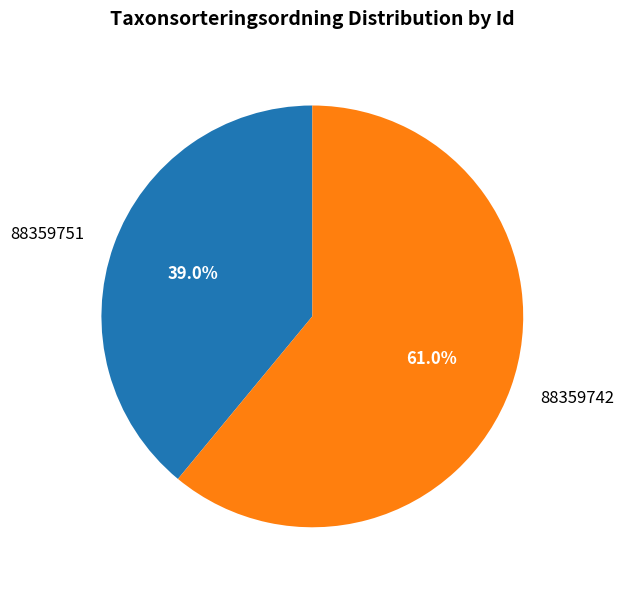

To the nearest percent, what is the difference between the largest and smallest slice percentages?

22%